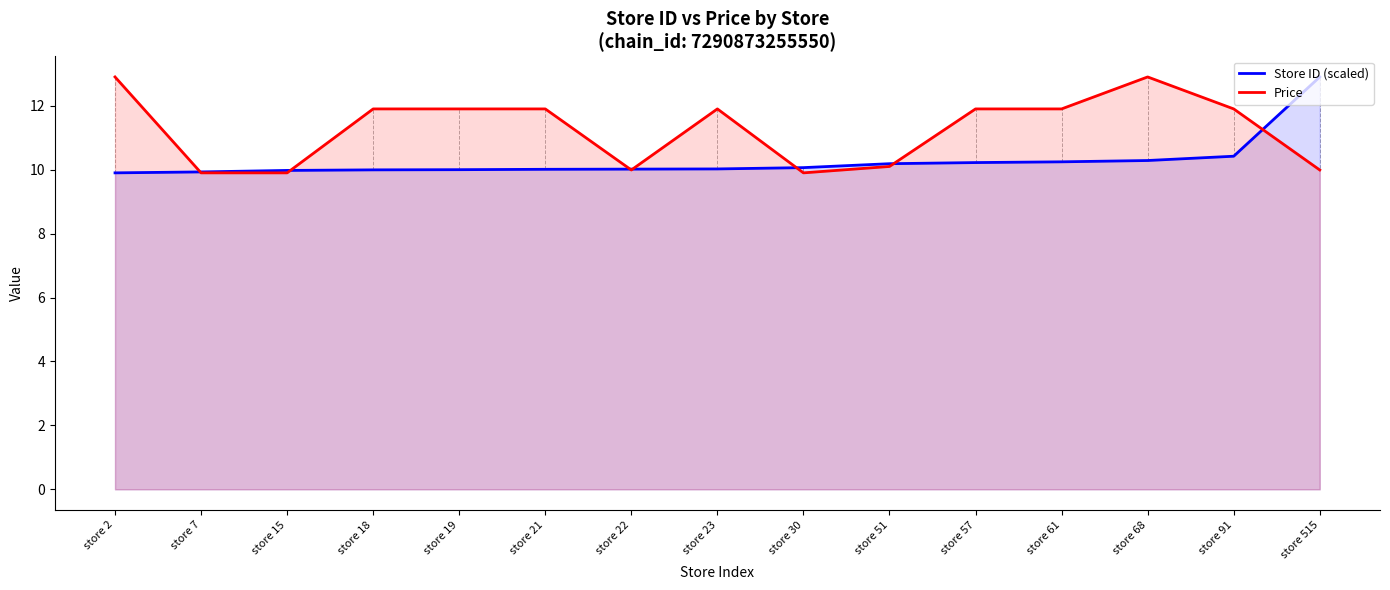

At which label does Price first exceed 11?

store 2